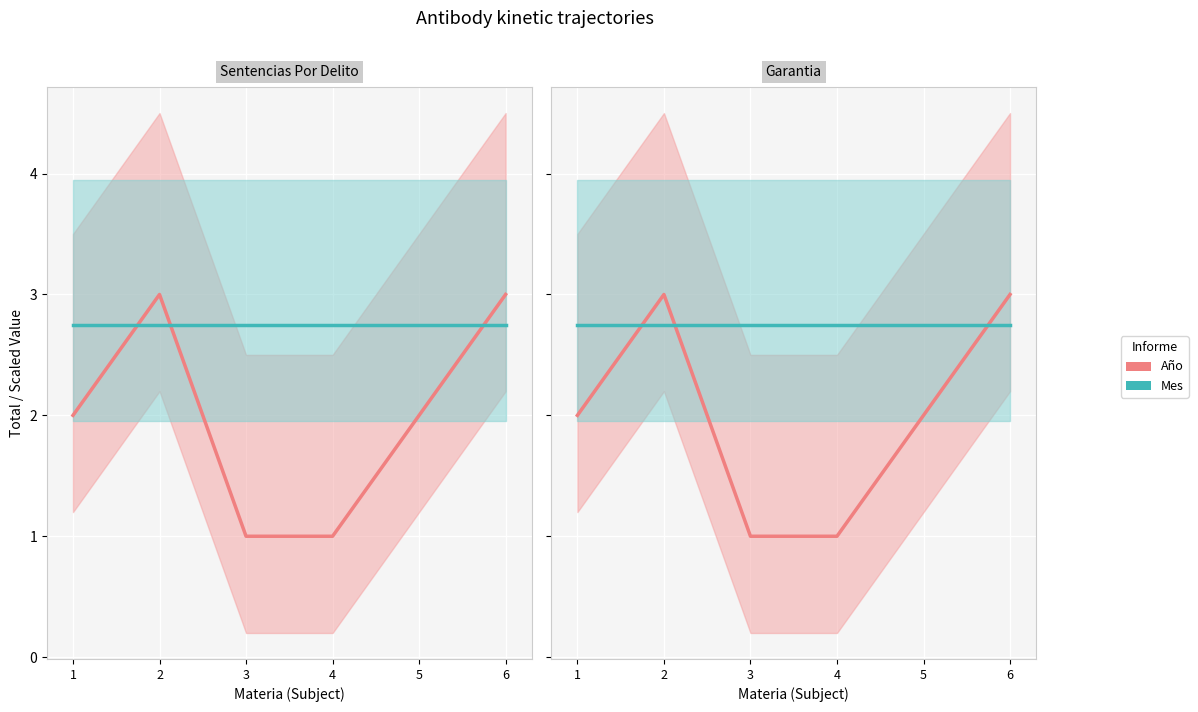

At which category is the sum across all series the highest?

2